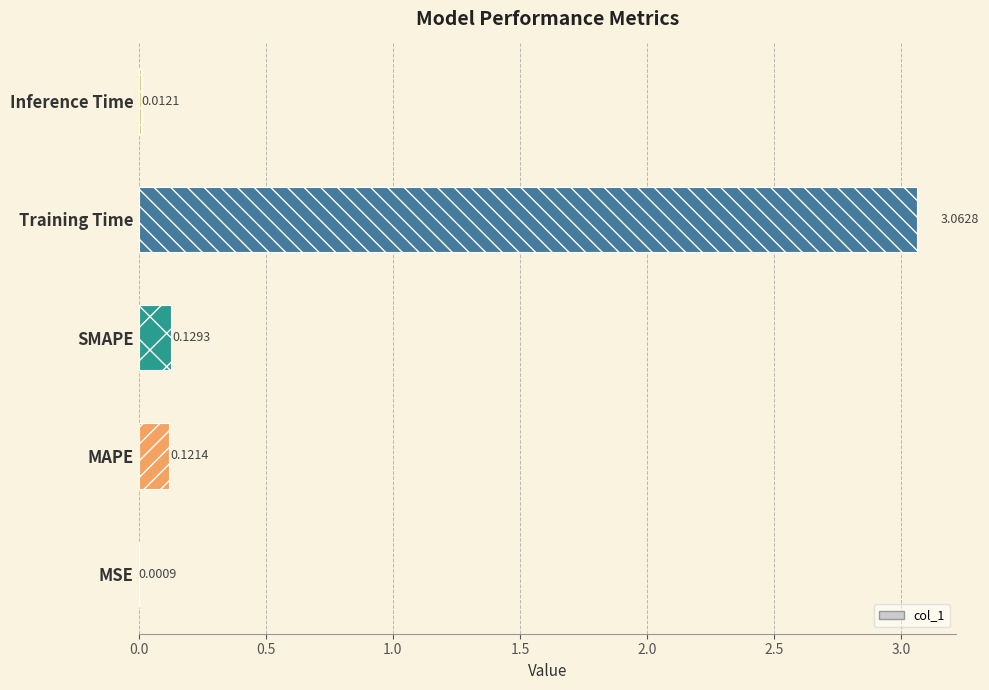

Which category has the highest value across all series?

Training Time